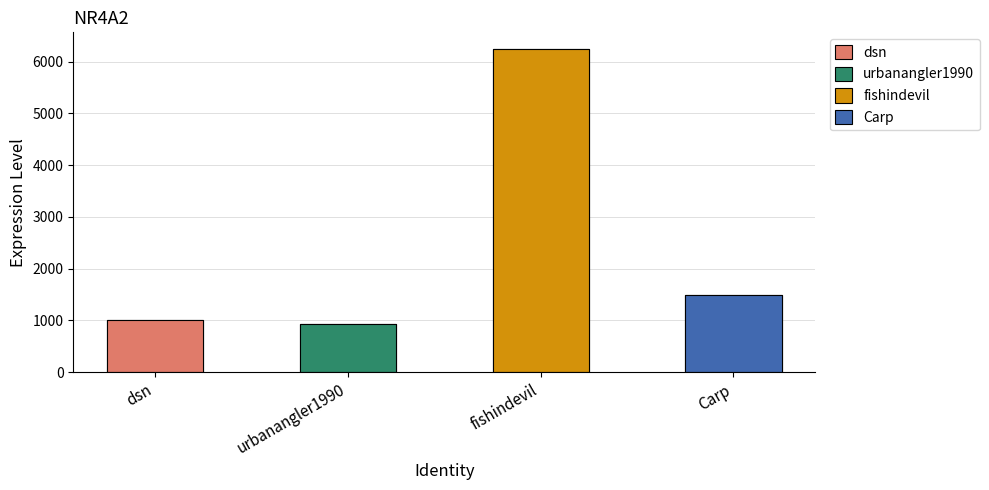

Between Carp and urbanangler1990, which is larger?

Carp